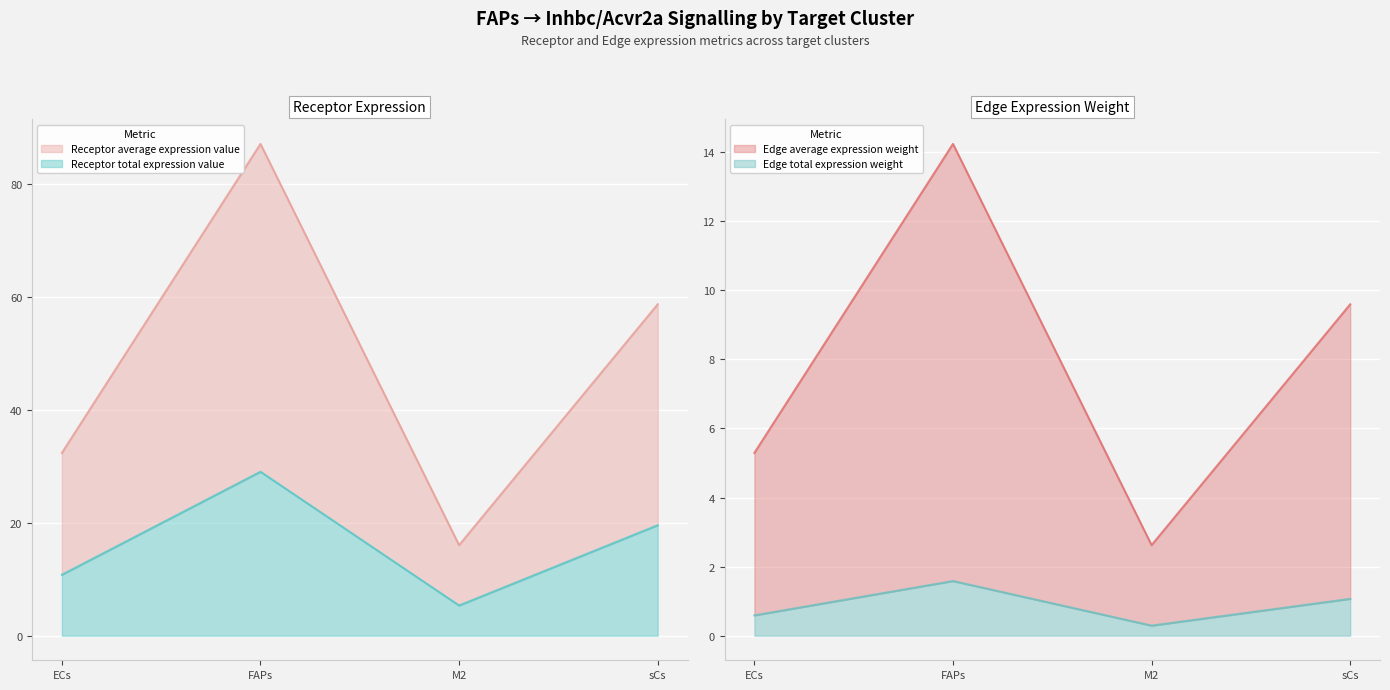

True or false: Receptor total expression value and Receptor derived specificity of total expression value cross at least once.

False